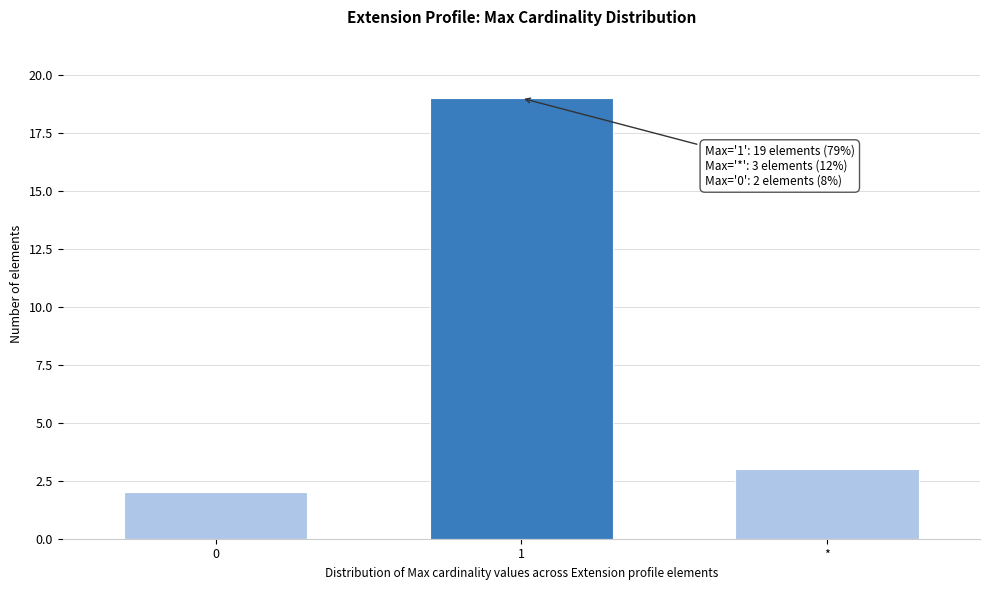

Reading left to right, transcribe all the data shown in this chart.

2	19	3